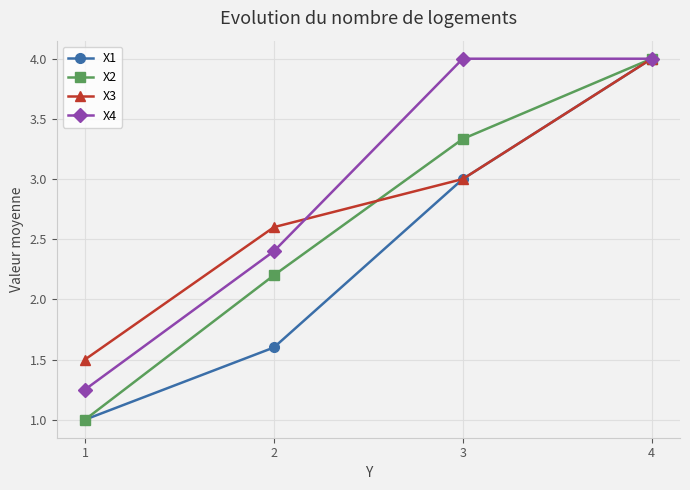

List the series in order of their overall mean, highest first.

X4, X3, X2, X1